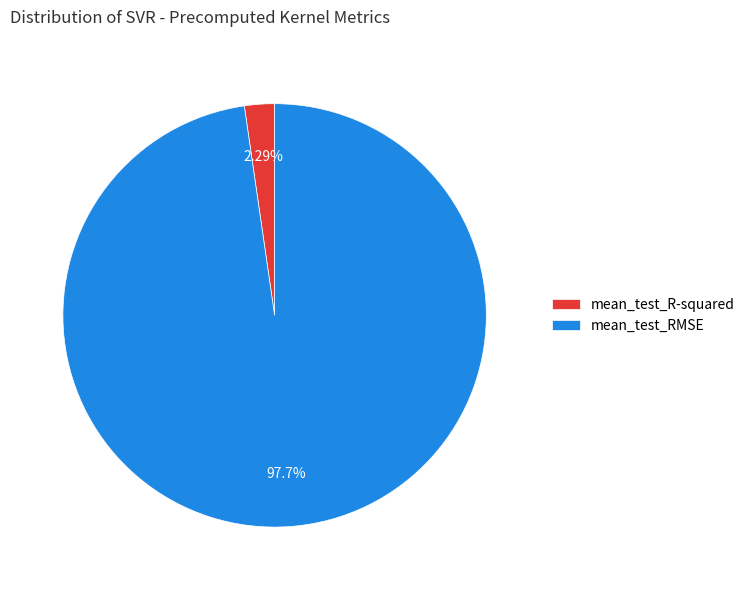

To the nearest percent, what portion does mean_test_RMSE represent?

98%